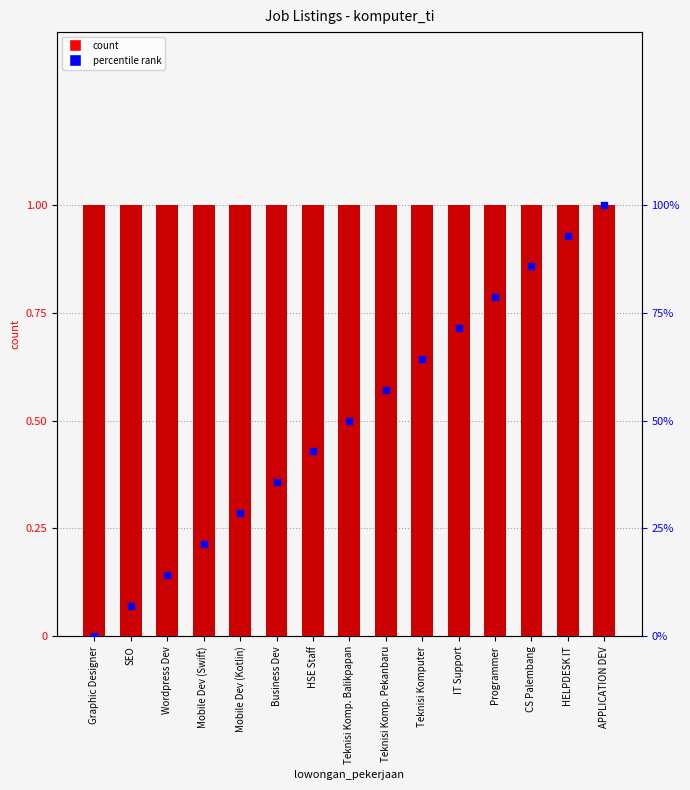

At which category is the sum across all series the highest?

APPLICATION DEV